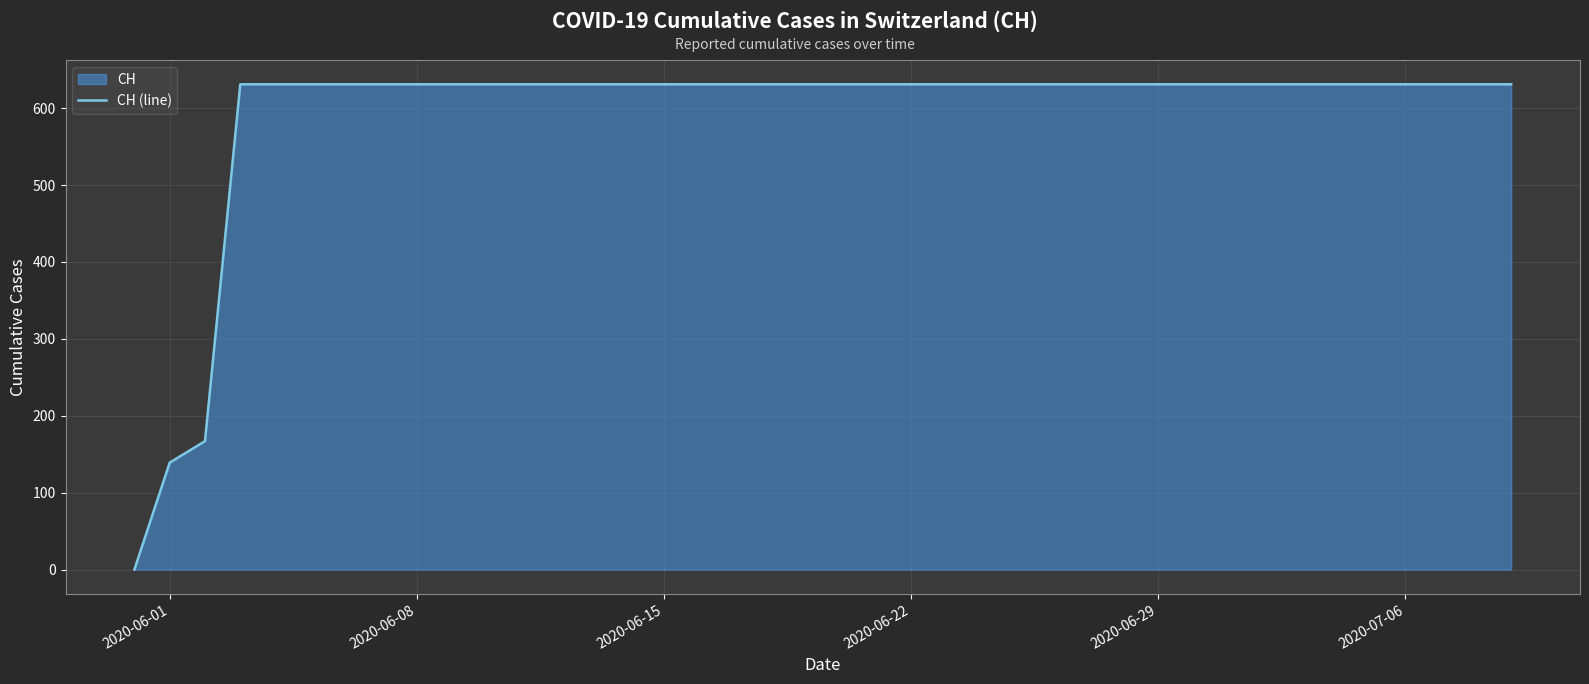

Reading right to left, list all the values displayed in this chart.

631	631	631	631	631	631	631	631	631	631	631	631	631	631	631	631	631	631	631	631	631	631	631	631	631	631	631	631	631	631	631	631	631	631	631	631	631	167	139	0